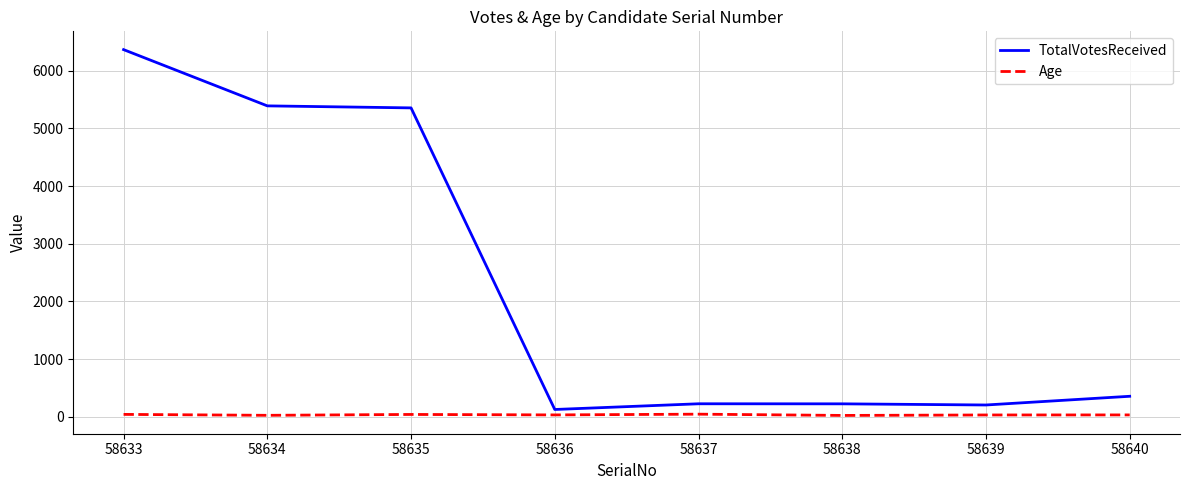

Is the value of Age at 58634 greater than the value of TotalVotesReceived at 58634?

No